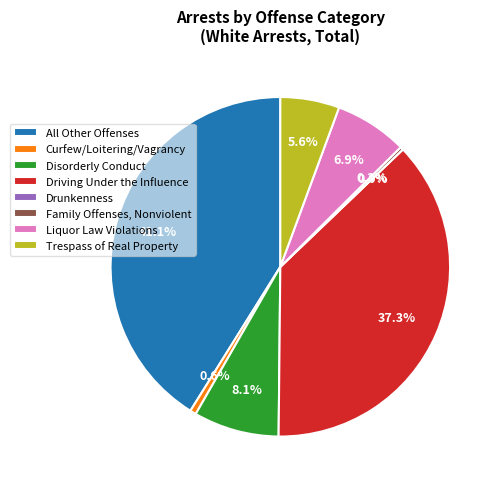

Approximately how many times larger is the value at Family Offenses, Nonviolent compared to Curfew/Loitering/Vagrancy?

0.5